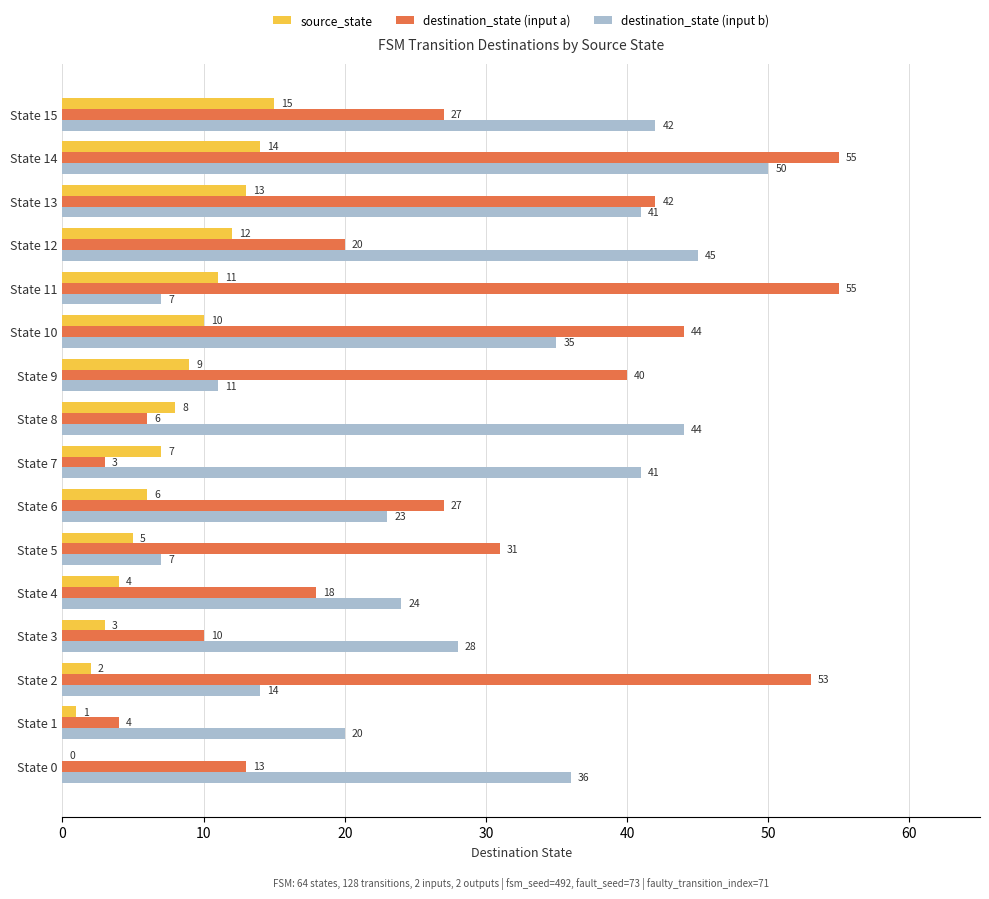

What is the sum of the destination_state (input b) values at State 15 and State 2?

56